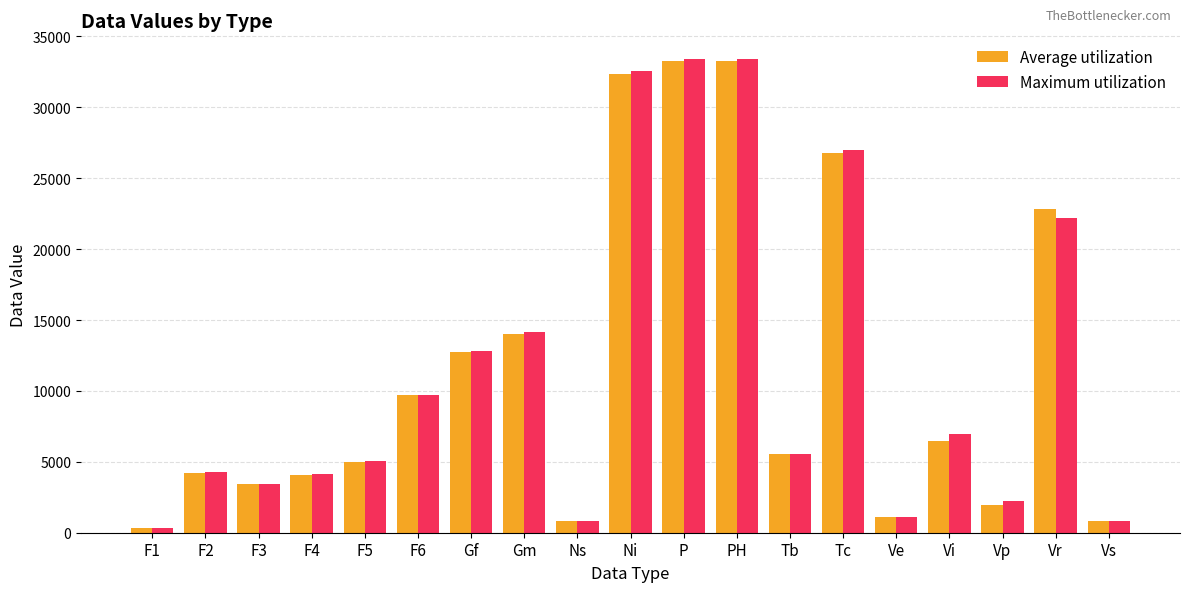

At how many categories does at least one series exceed 4505?

11